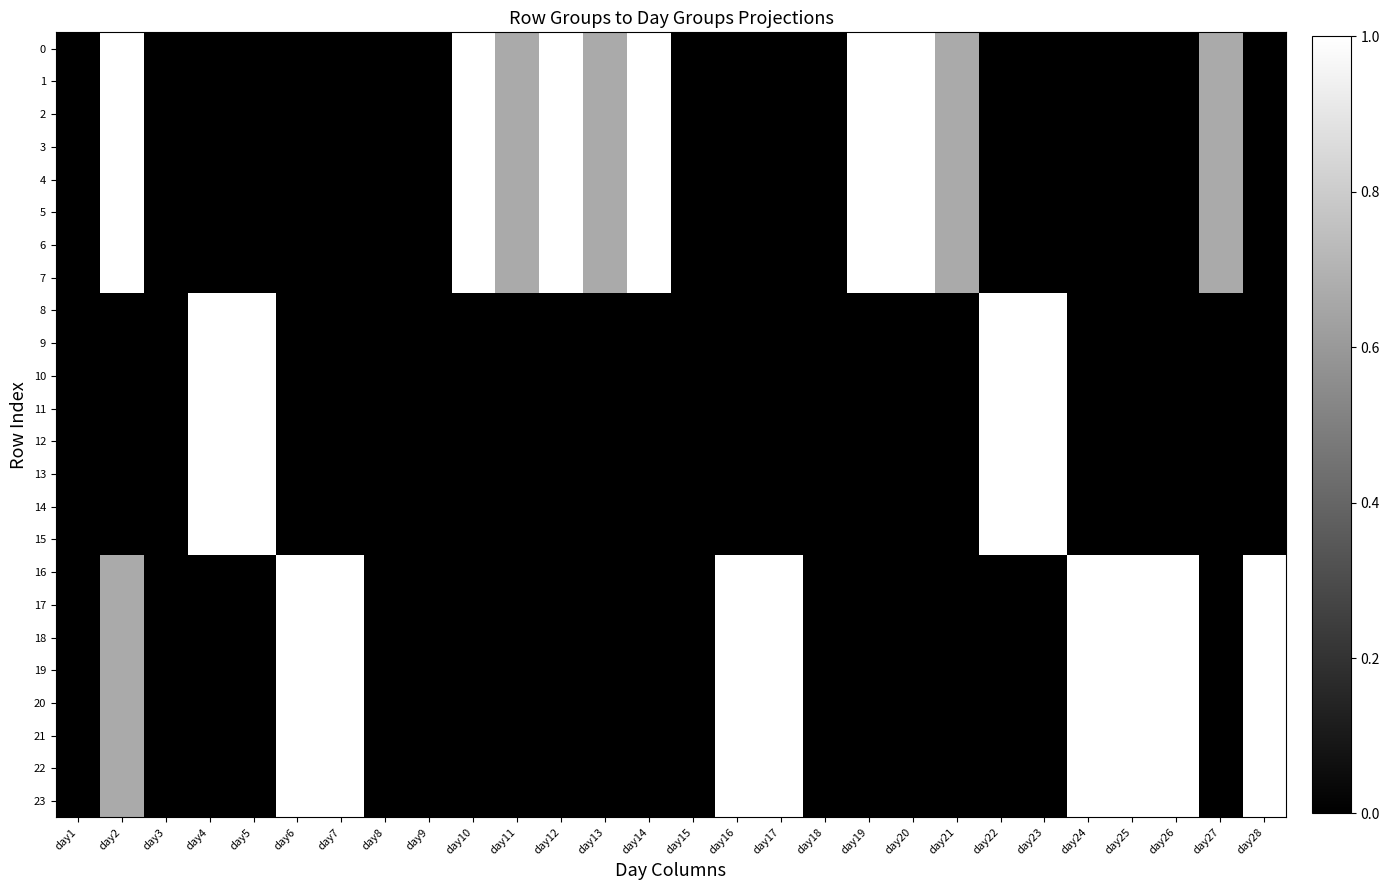

What is the spread (max minus min) of values at day20?

1.0